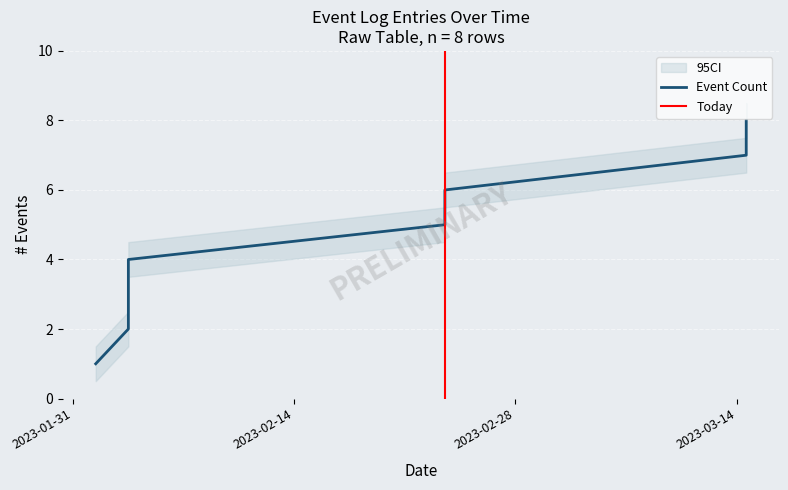

True or false: CI_upper and Event Count intersect in this chart.

False